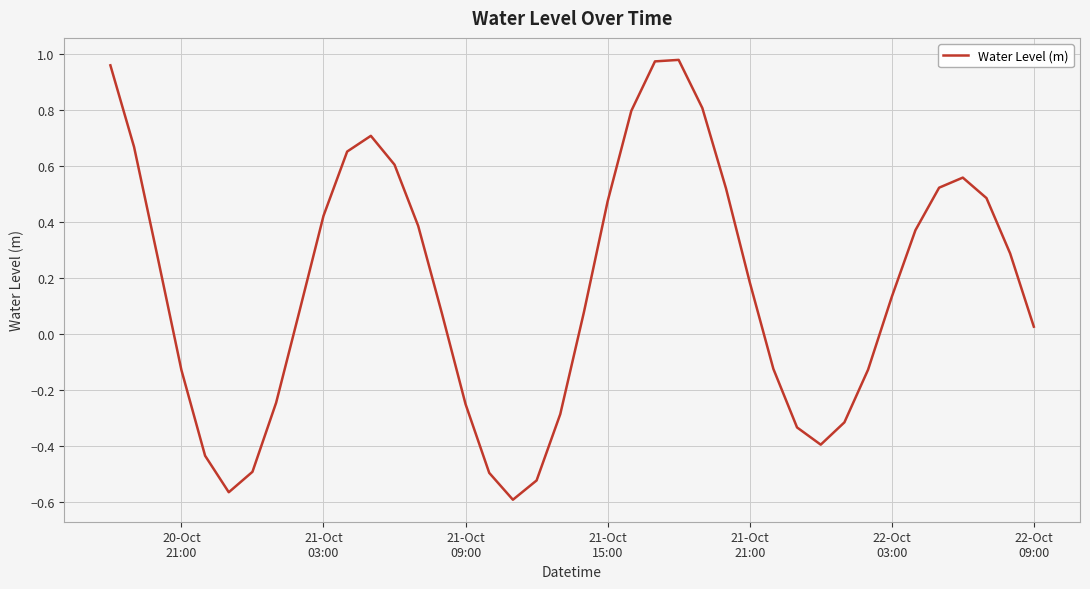

How many lines are shown in the chart?

1